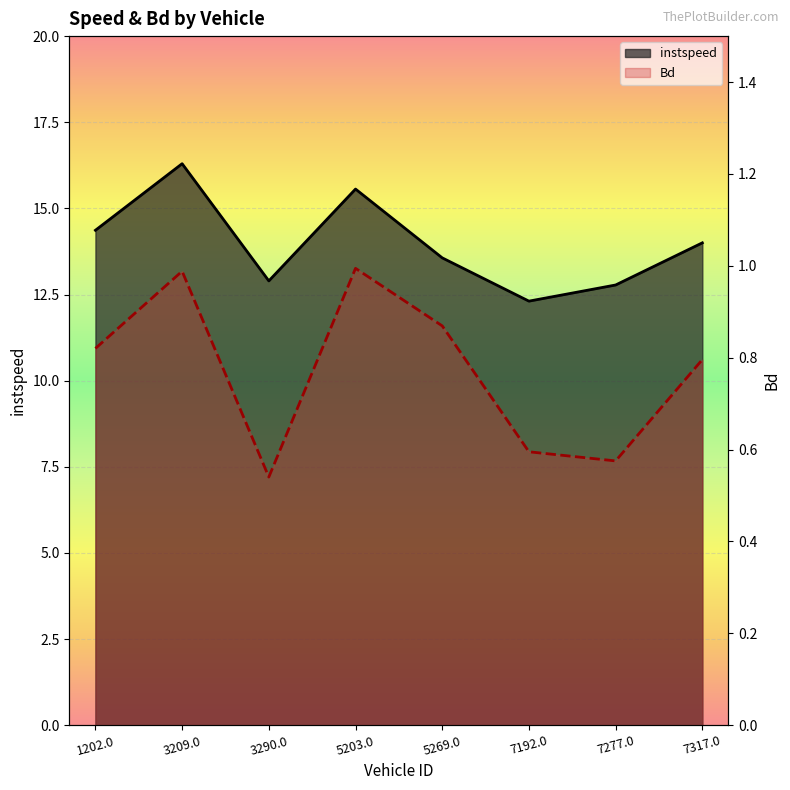

At which category does instspeed reach its first local peak?

3209.0